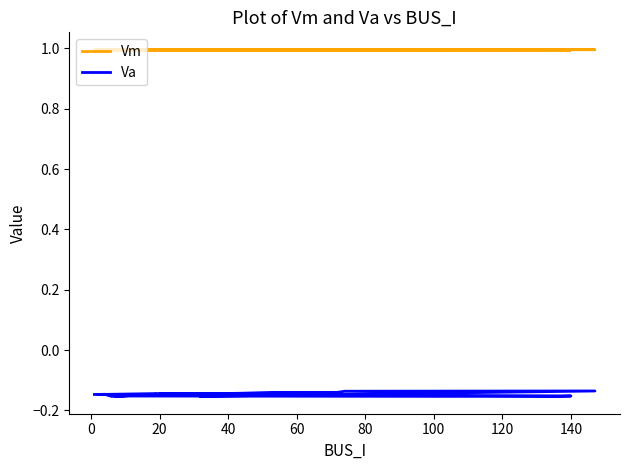

What are all the series names shown in the legend?

Vm, Va